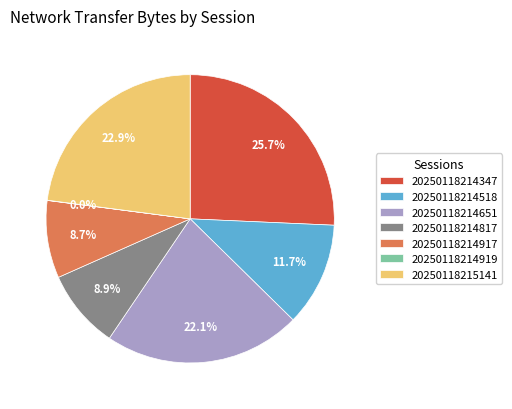

Is it true that 20250118214817 is 9% of the pie?

True